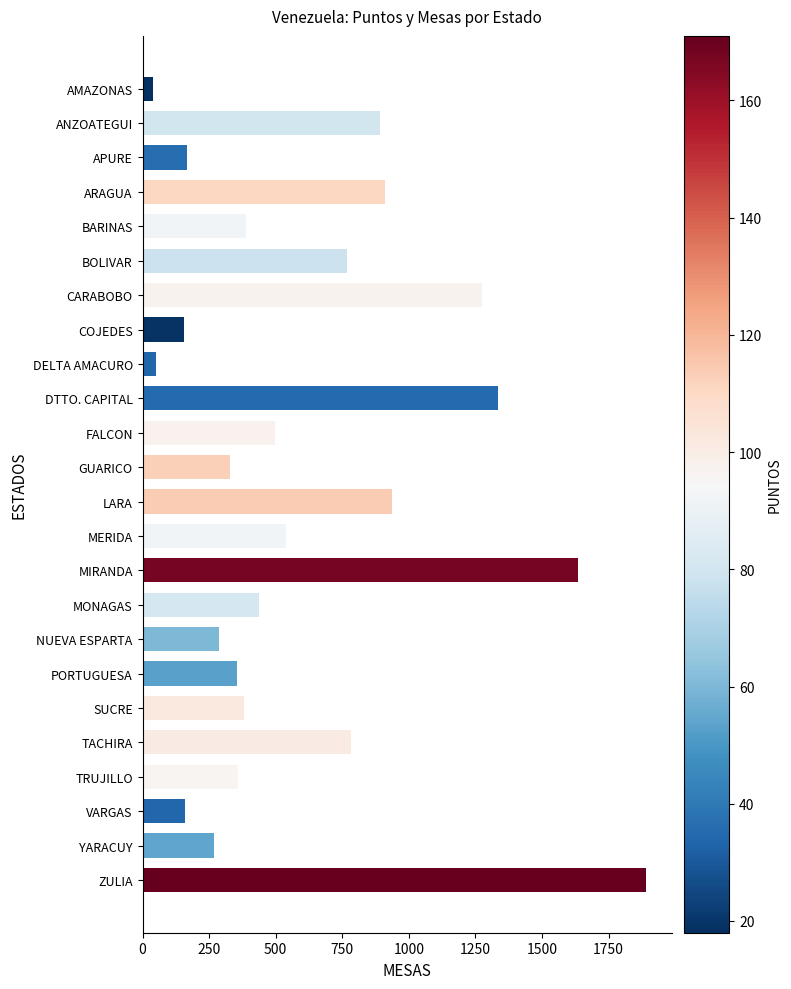

Is it true that the value at CARABOBO is 1273?

True